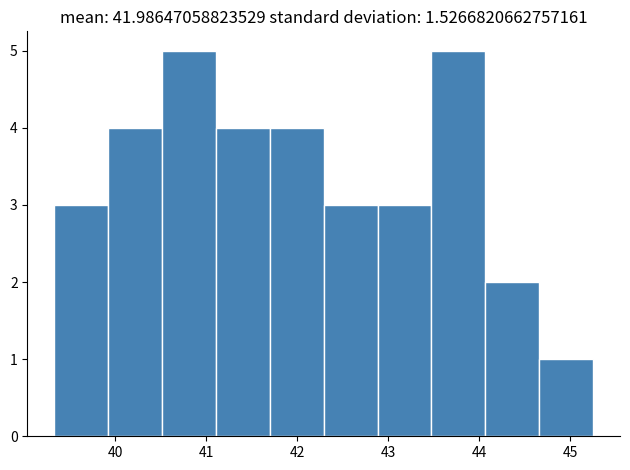

Reading left to right, list every bar in this chart as the range it spans on the x-axis followed by its height. Neither the bar edges nor the heights are printed on the chart, so give them approximately, as read against the axes.

39.3 to 39.9: 3
39.9 to 40.5: 4
40.5 to 41.1: 5
41.1 to 41.7: 4
41.7 to 42.3: 4
42.3 to 42.9: 3
42.9 to 43.5: 3
43.5 to 44.1: 5
44.1 to 44.7: 2
44.7 to 45.3: 1